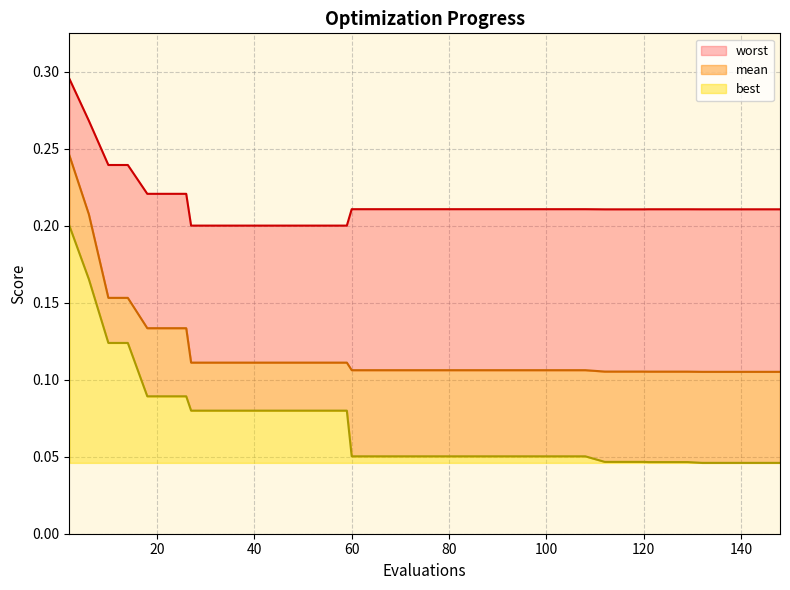

True or false: best has a value of 0.2 at 2.

True